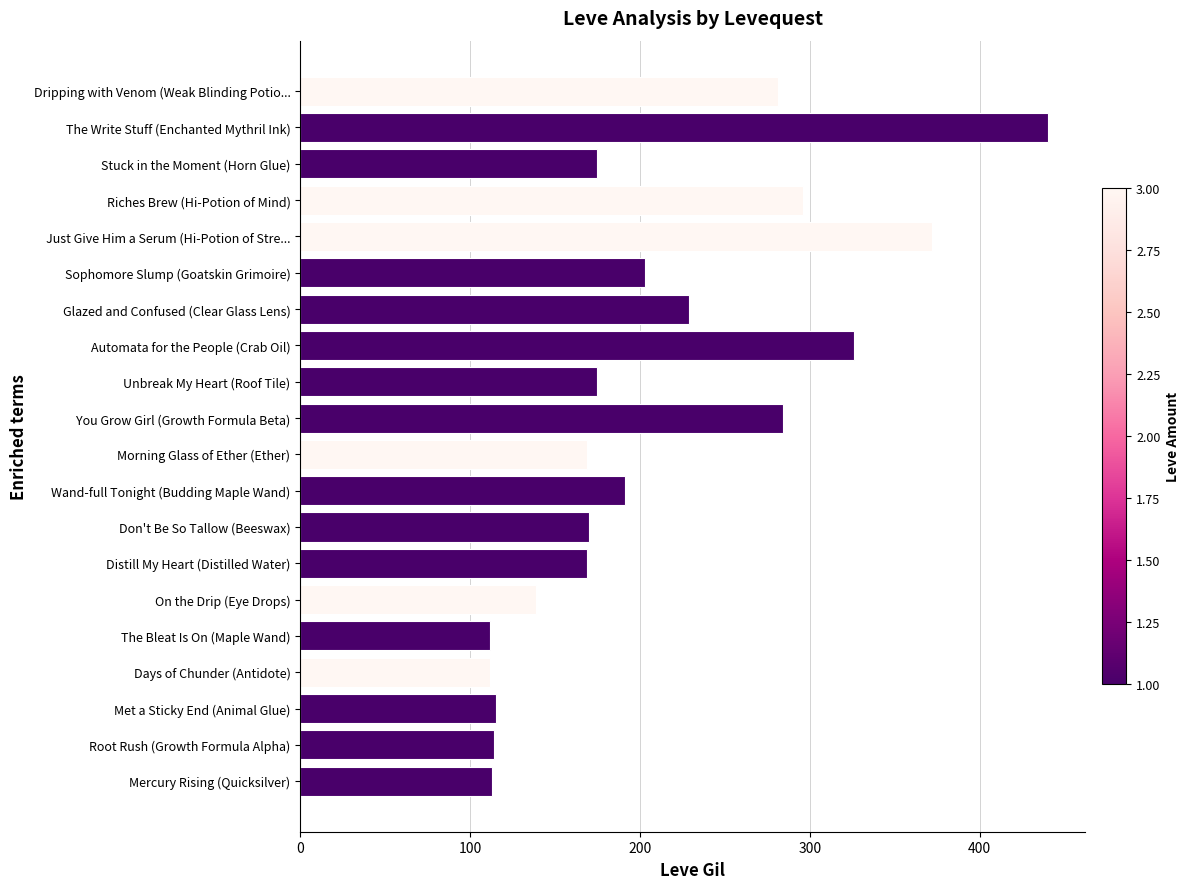

Read the value at Root Rush (Growth Formula Alpha).

114